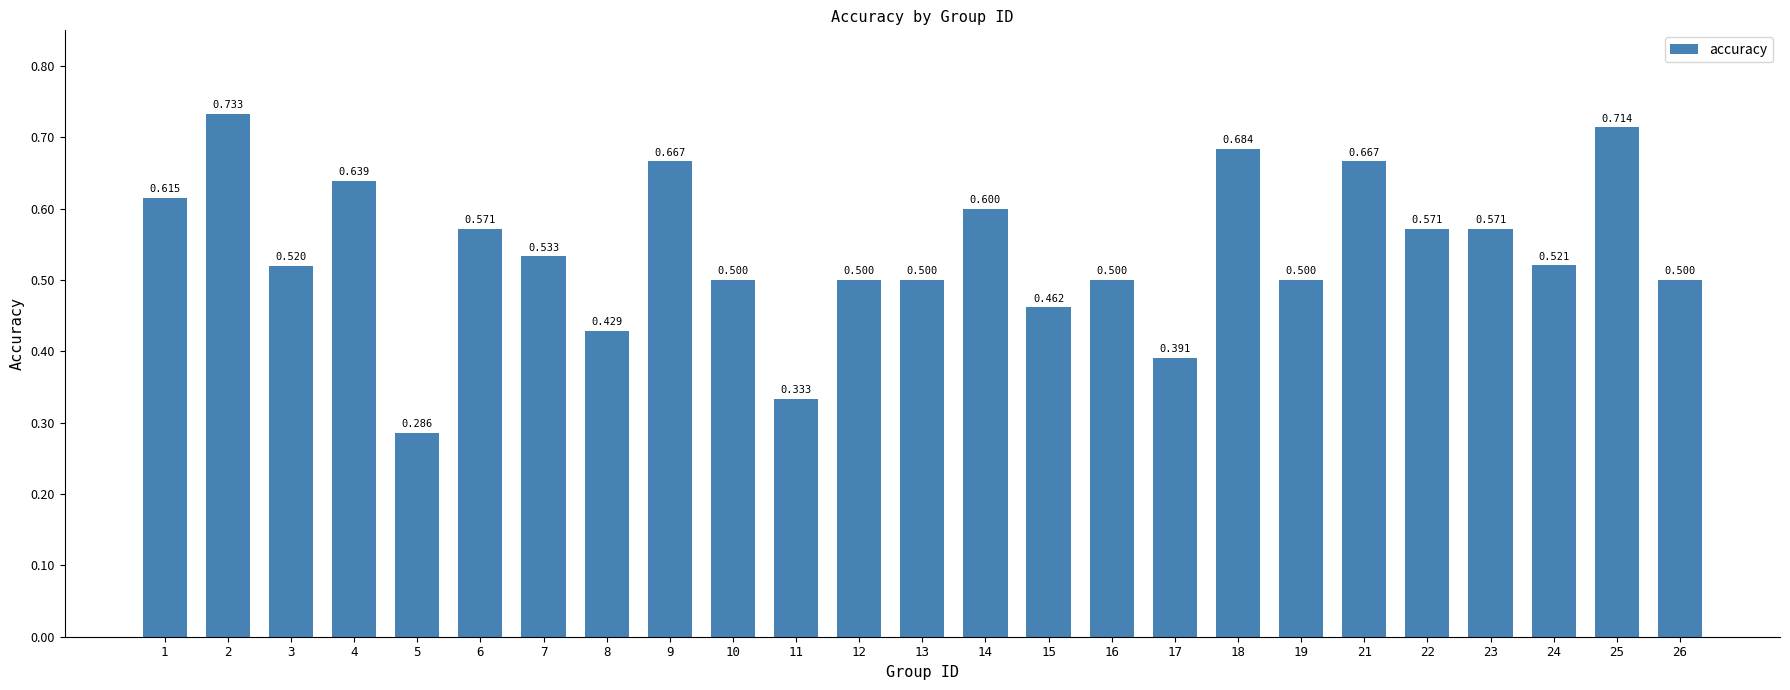

Does the chart contain stacked bars?

No